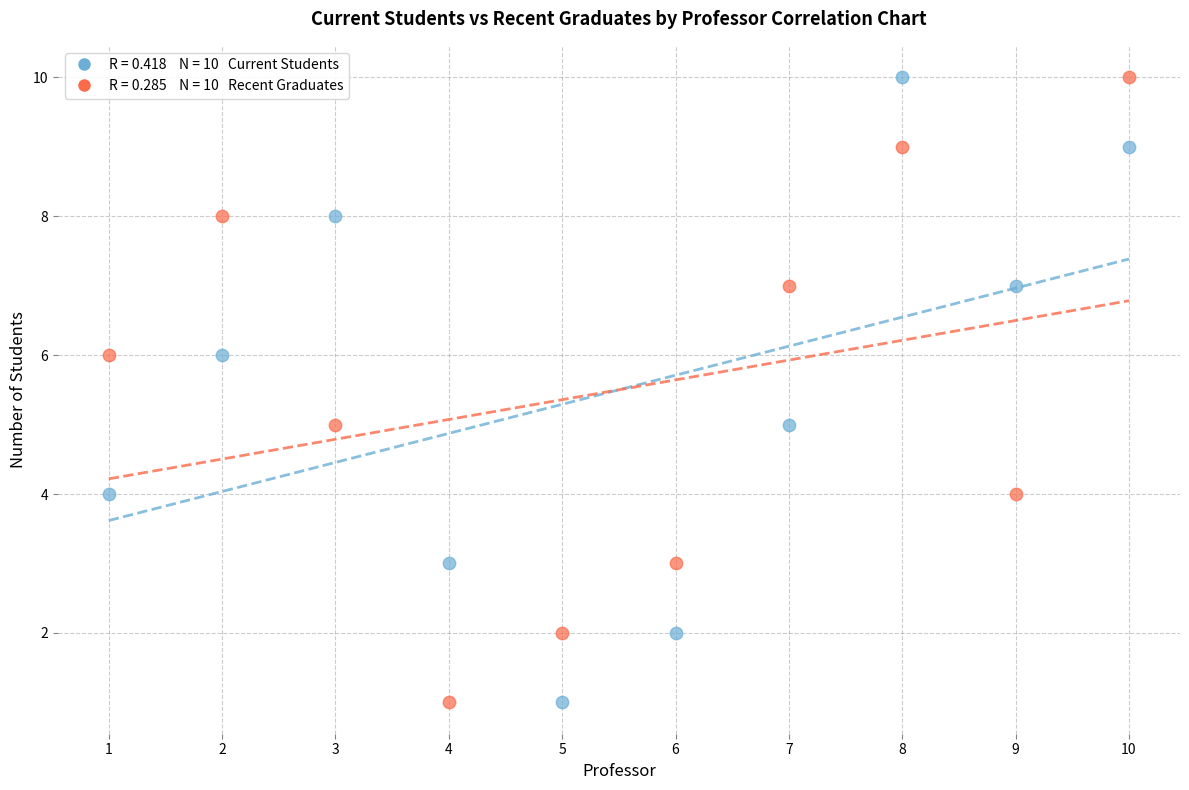

Across all data points, what is the range of Y values (max minus min)?

9